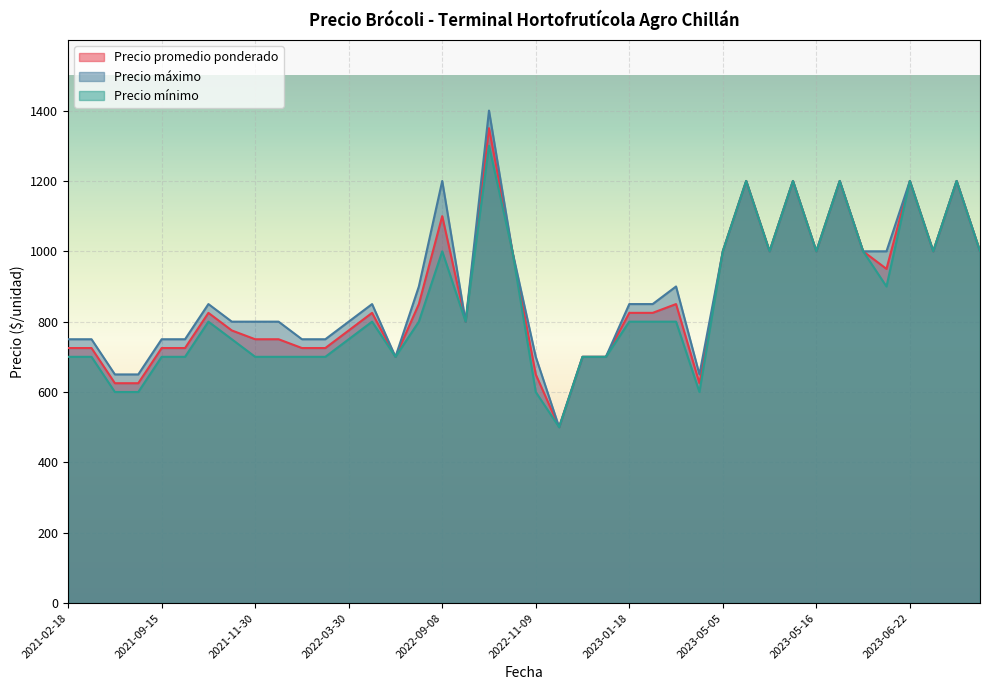

How many lines are shown in the chart?

3